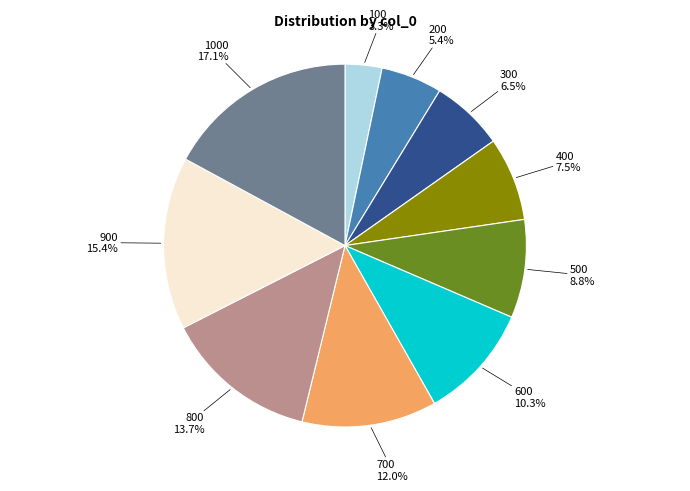

How many segments does this pie chart have?

10